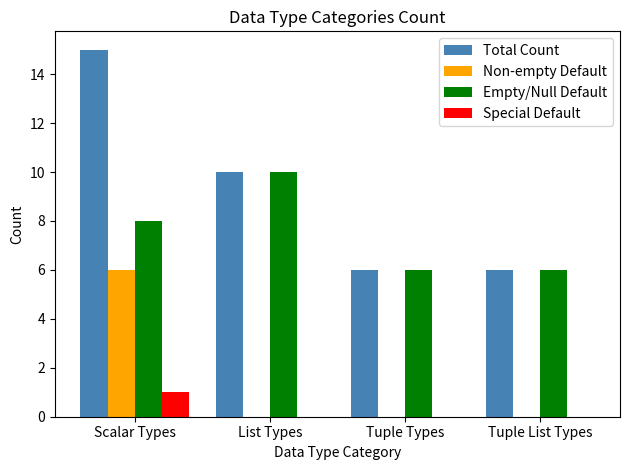

What is the highest value of the Empty/Null Default series?

10